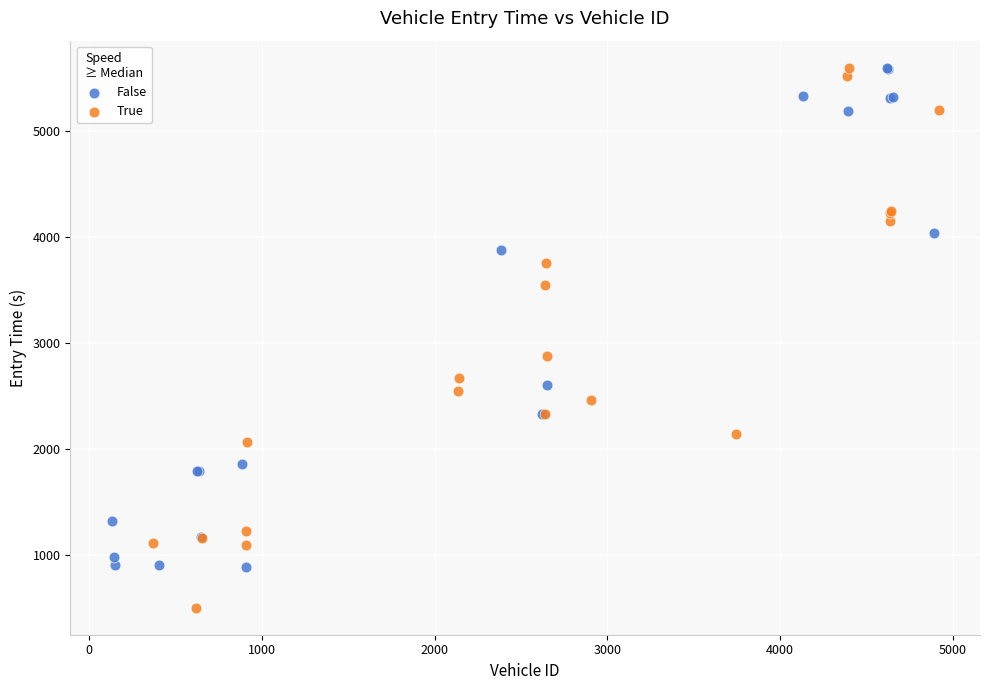

Which series contains the lowest Y value?

True